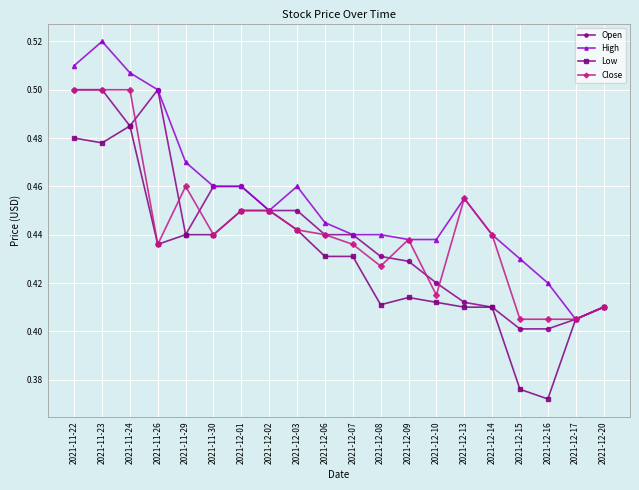

What is the label of the 9th point from the left?

2021-12-03